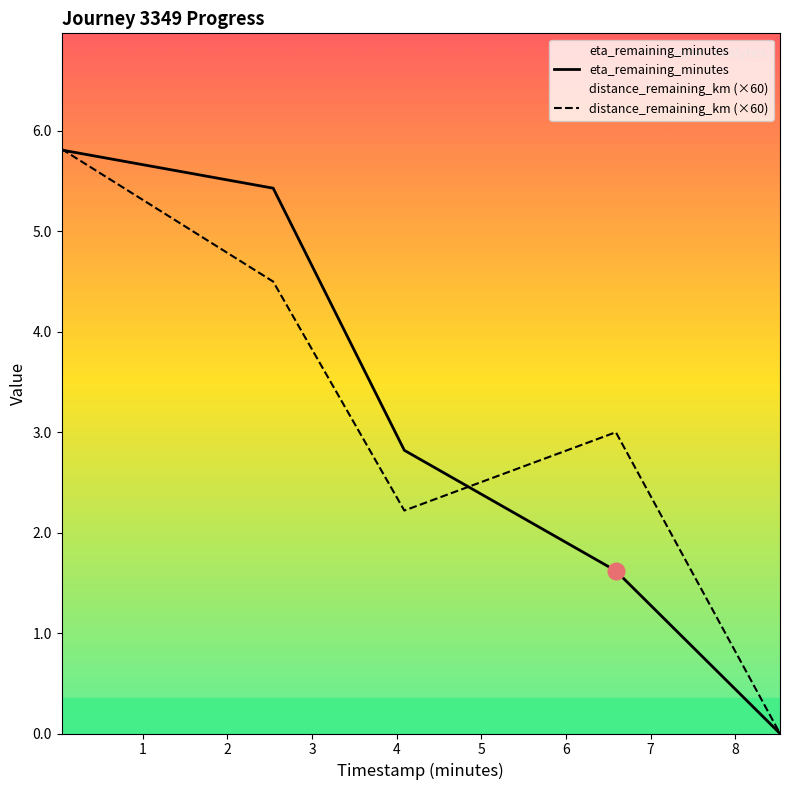

Reading left to right, list all the values displayed in this chart.

eta_remaining_minutes: 5.8	5.4	2.8	1.6	0.0
distance_remaining_km (×60): 5.8	4.5	2.2	3.0	0.0